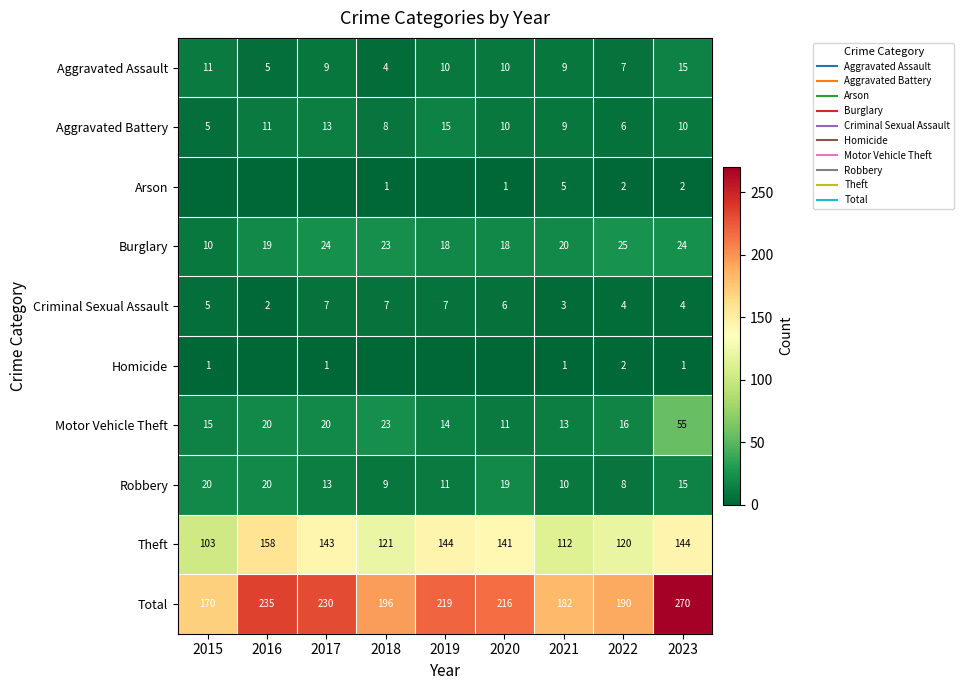

Is the value of Criminal Sexual Assault at 2021 greater than the value of Theft at 2022?

No